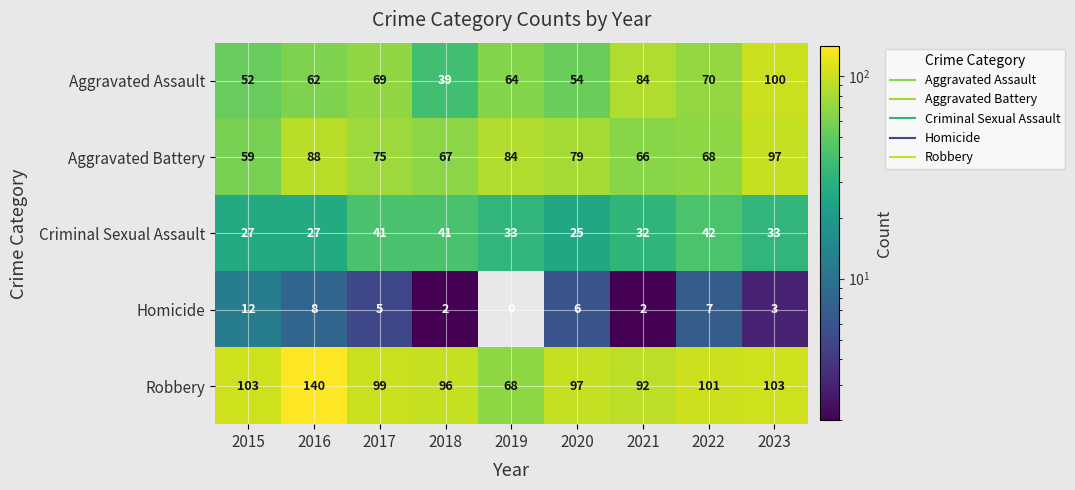

What is the greatest value displayed?

140